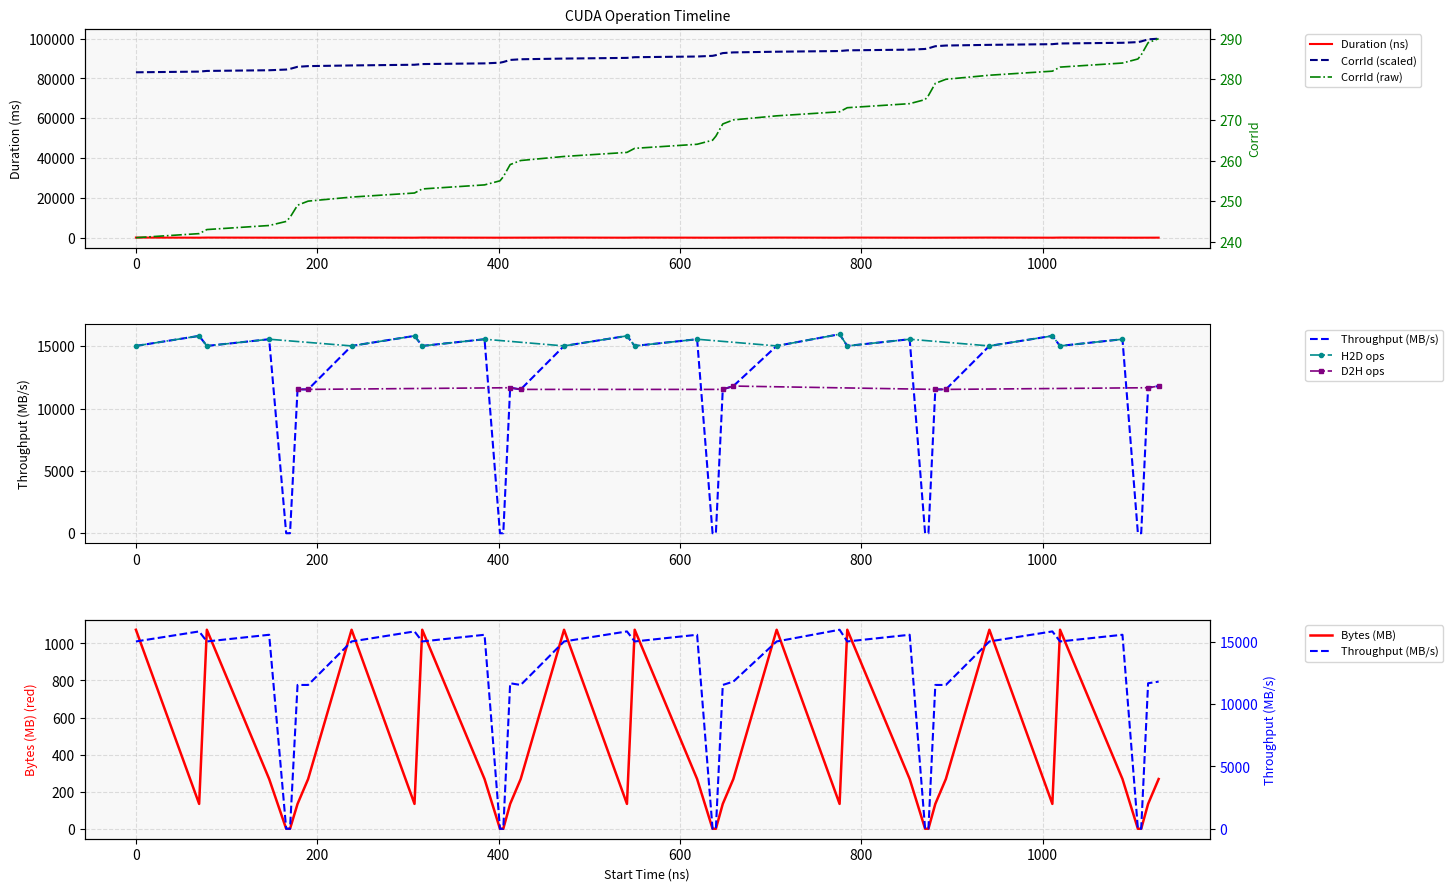

What is the maximum value for Bytes (MB)?

1073.7